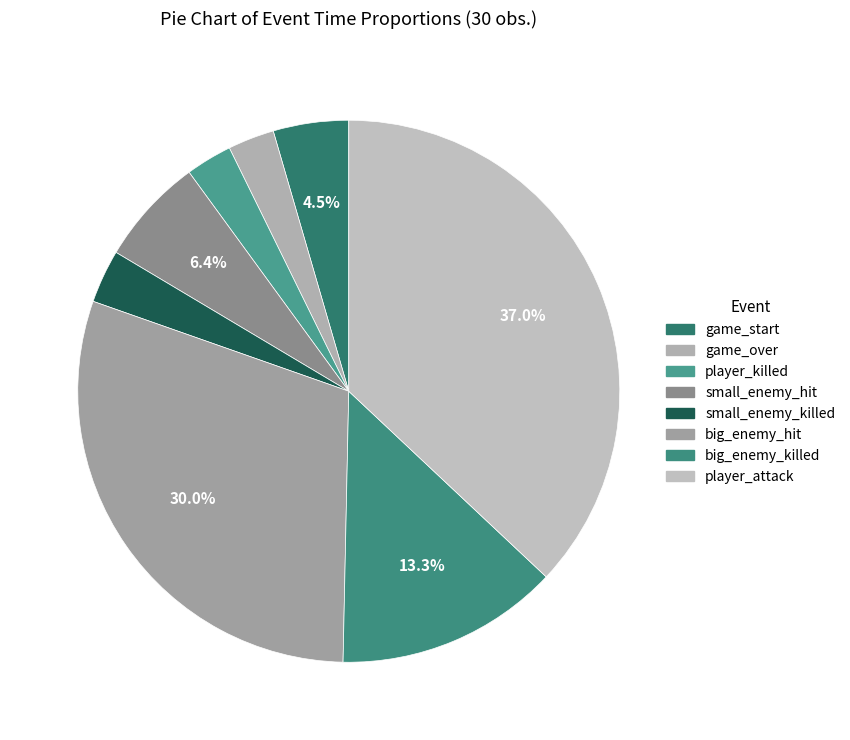

Which category has the smallest portion of the pie?

game_over